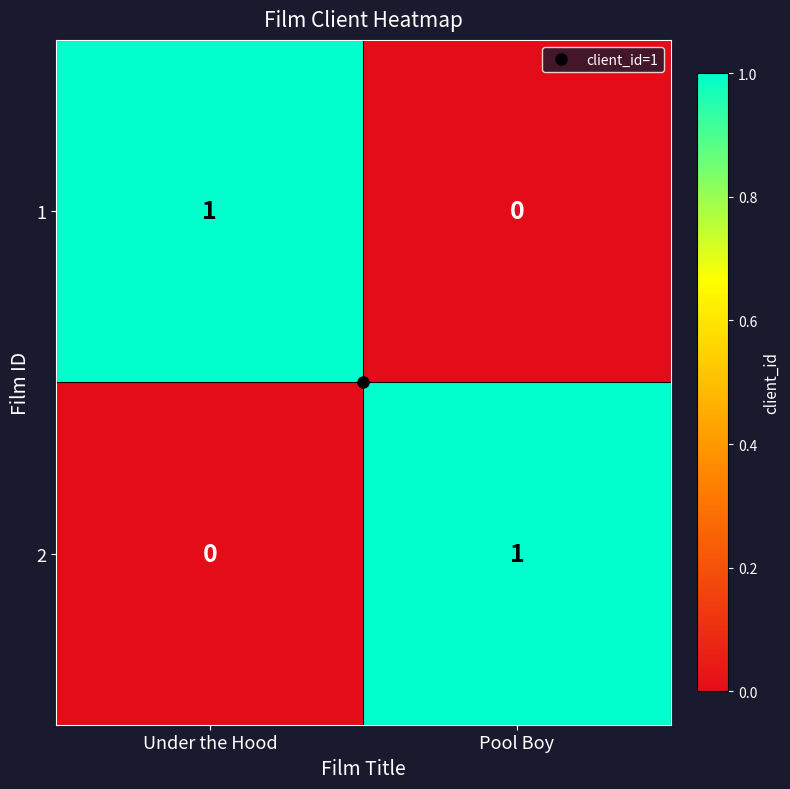

The value of 1 at Pool Boy is 0. True or false?

True